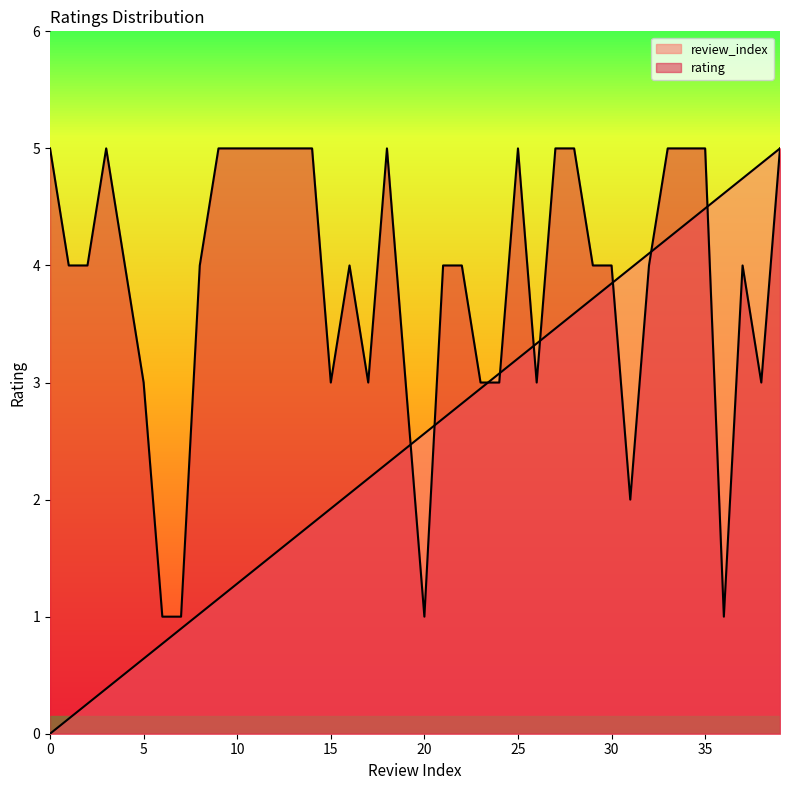

What are all the series names shown in the legend?

rating, review_index